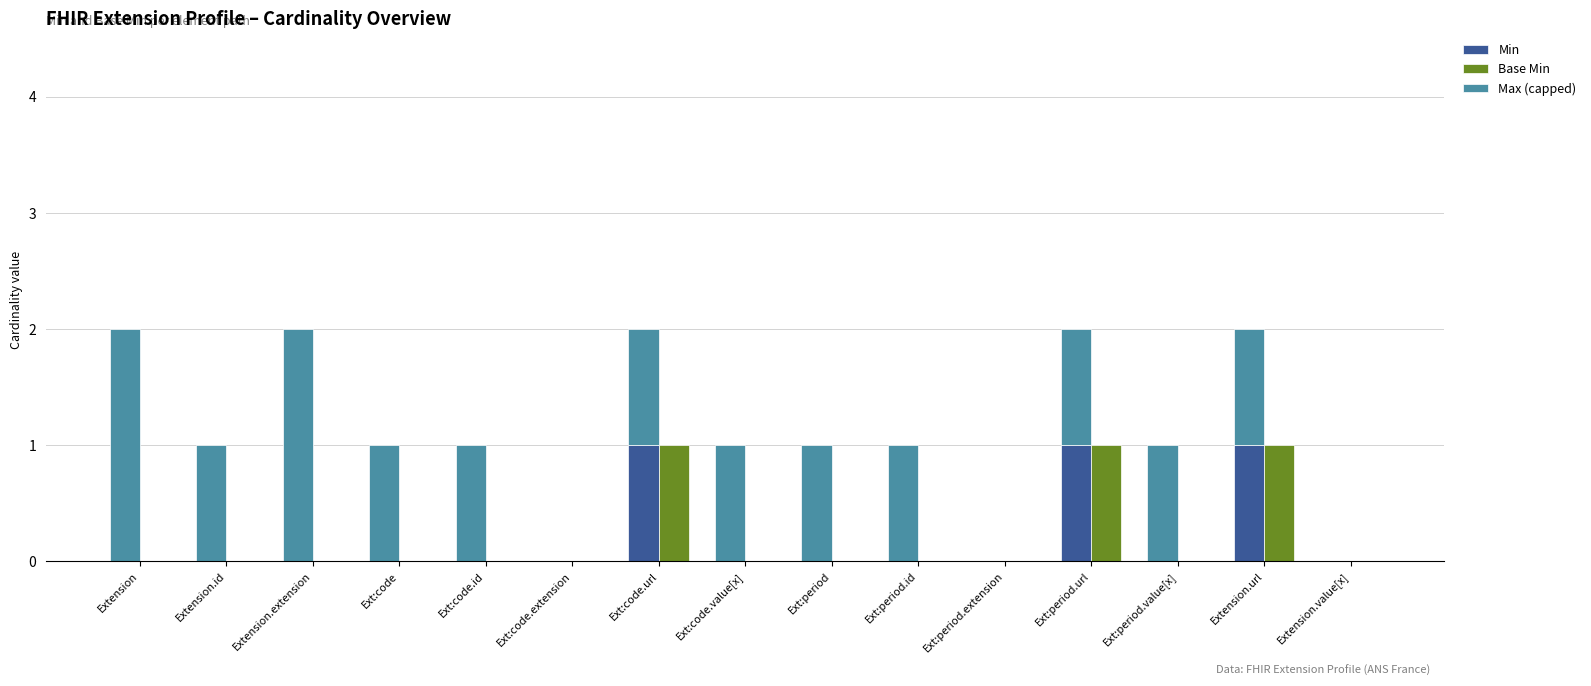

Reading left to right, what are all the values shown in this chart?

Min: Extension=0	Extension.id=0	Extension.extension=0	Ext:code=0	Ext:code.id=0	Ext:code.extension=0	Ext:code.url=1	Ext:code.value[x]=0	Ext:period=0	Ext:period.id=0	Ext:period.extension=0	Ext:period.url=1	Ext:period.value[x]=0	Extension.url=1	Extension.value[x]=0
Base Min: Extension=0	Extension.id=0	Extension.extension=0	Ext:code=0	Ext:code.id=0	Ext:code.extension=0	Ext:code.url=1	Ext:code.value[x]=0	Ext:period=0	Ext:period.id=0	Ext:period.extension=0	Ext:period.url=1	Ext:period.value[x]=0	Extension.url=1	Extension.value[x]=0
Max (capped): Extension=2	Extension.id=1	Extension.extension=2	Ext:code=1	Ext:code.id=1	Ext:code.extension=0	Ext:code.url=1	Ext:code.value[x]=1	Ext:period=1	Ext:period.id=1	Ext:period.extension=0	Ext:period.url=1	Ext:period.value[x]=1	Extension.url=1	Extension.value[x]=0